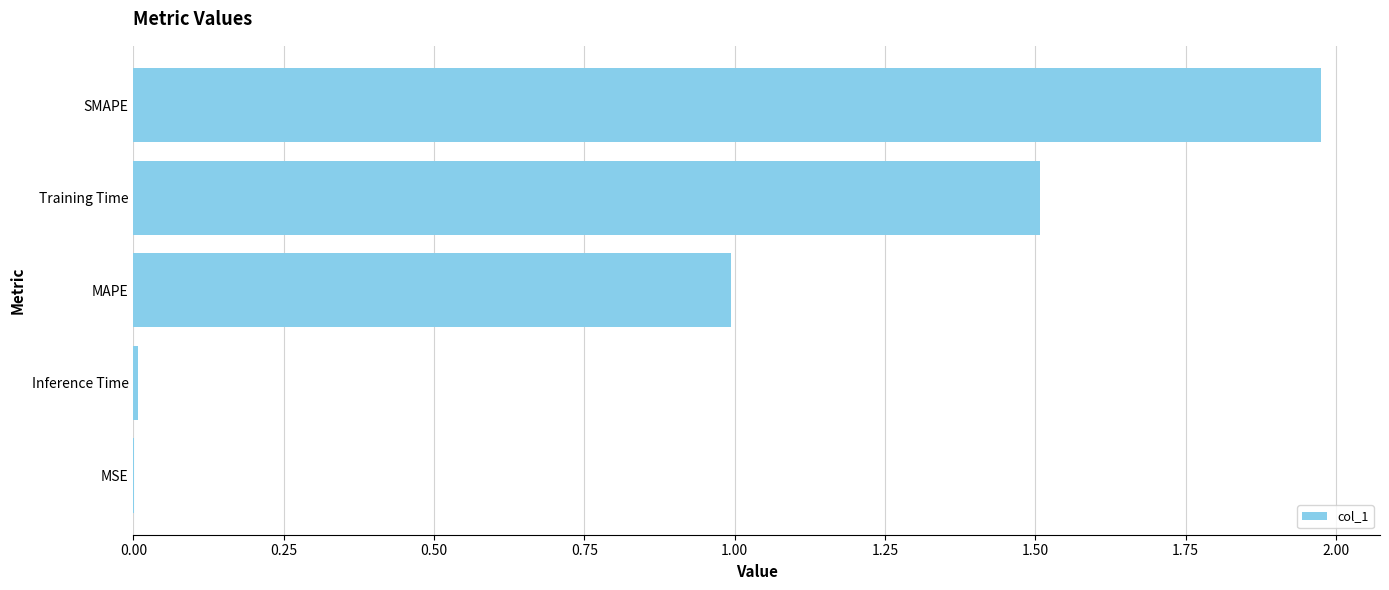

What is the change in value from Training Time to SMAPE?

+0.5